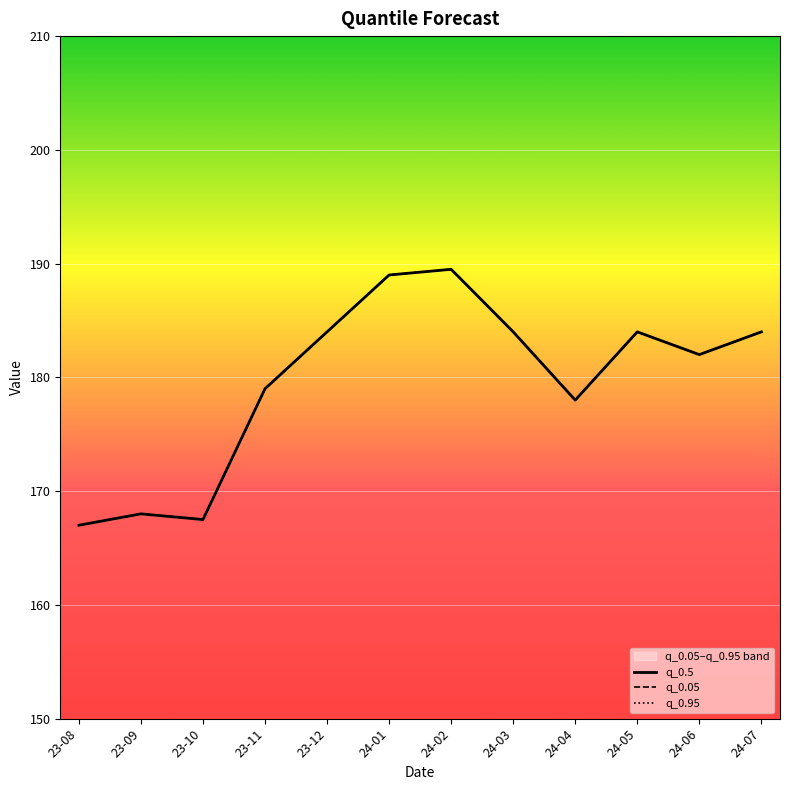

Reading right to left, list all the values displayed in this chart.

q_0.5: 184.0	182.0	184.0	178.0	184.0	189.5	189.0	184.0	179.0	167.5	168.0	167.0
q_0.05: 184.0	182.0	184.0	178.0	184.0	189.5	189.0	184.0	179.0	167.5	168.0	167.0
q_0.95: 184.0	182.0	184.0	178.0	184.0	189.5	189.0	184.0	179.0	167.5	168.0	167.0